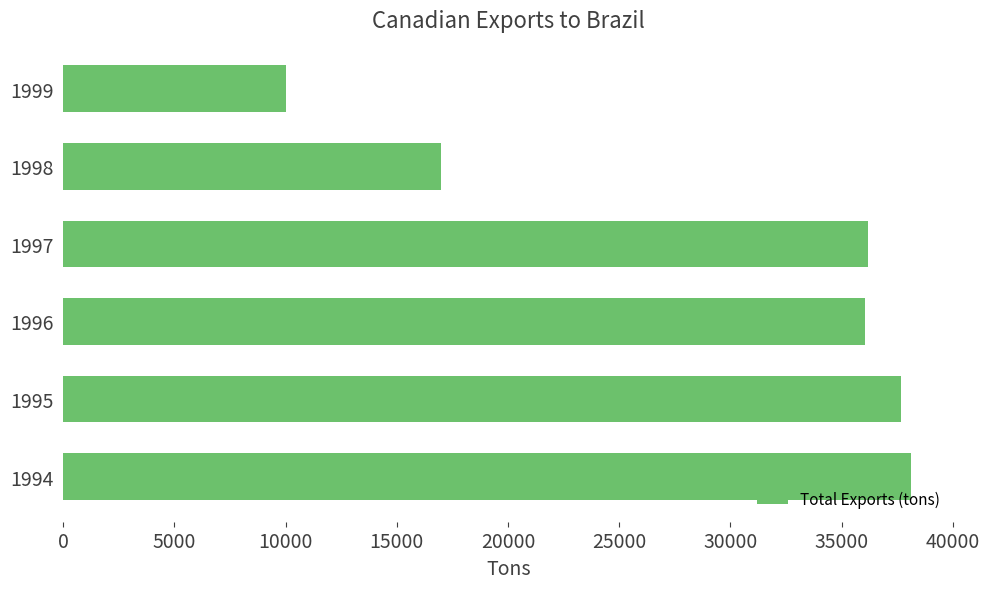

What is the greatest value displayed?

38123